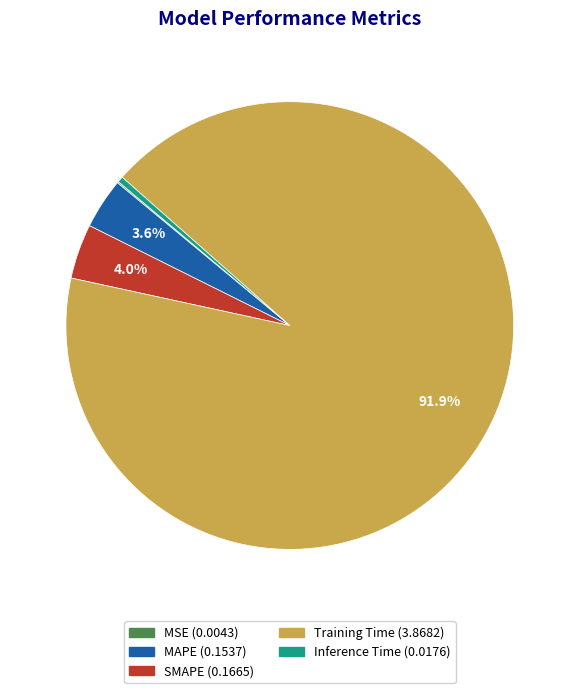

Which has a higher value, Inference Time or MAPE?

MAPE